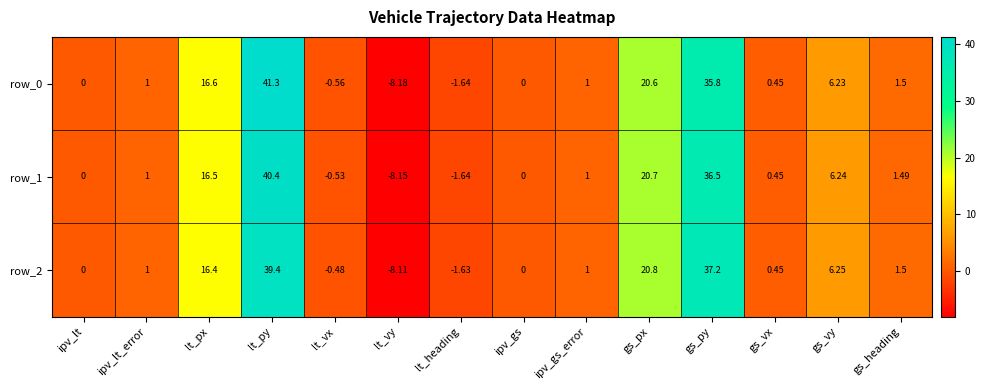

What is the difference between the row_0 values at lt_py and gs_py?

5.5